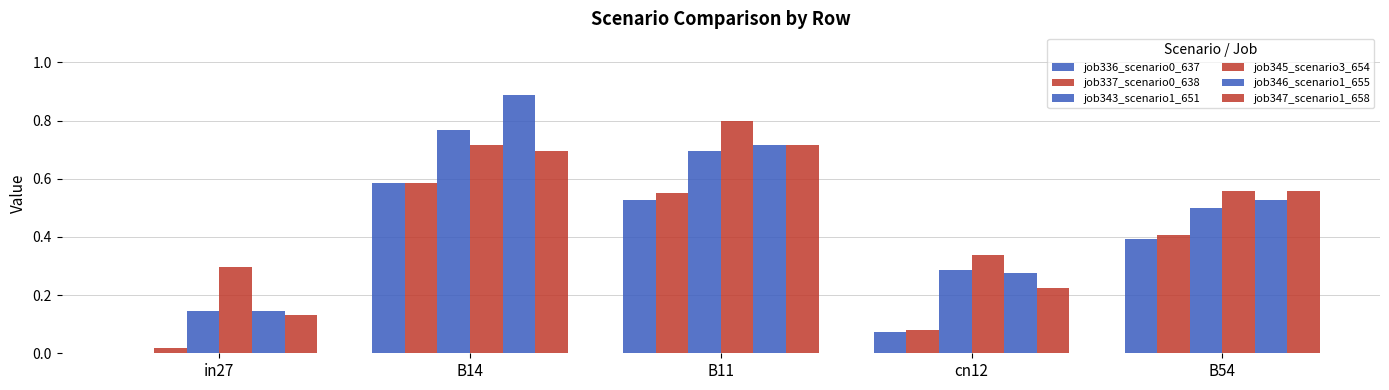

What position from the left is in27?

1